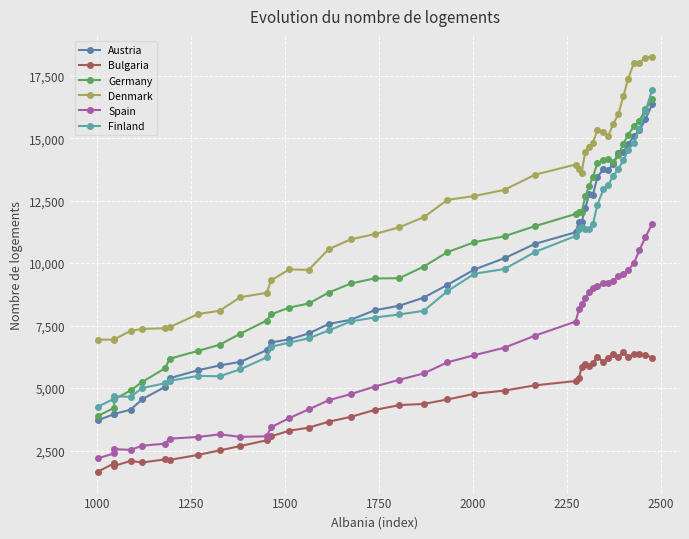

What is the average value of the Finland series?

9507